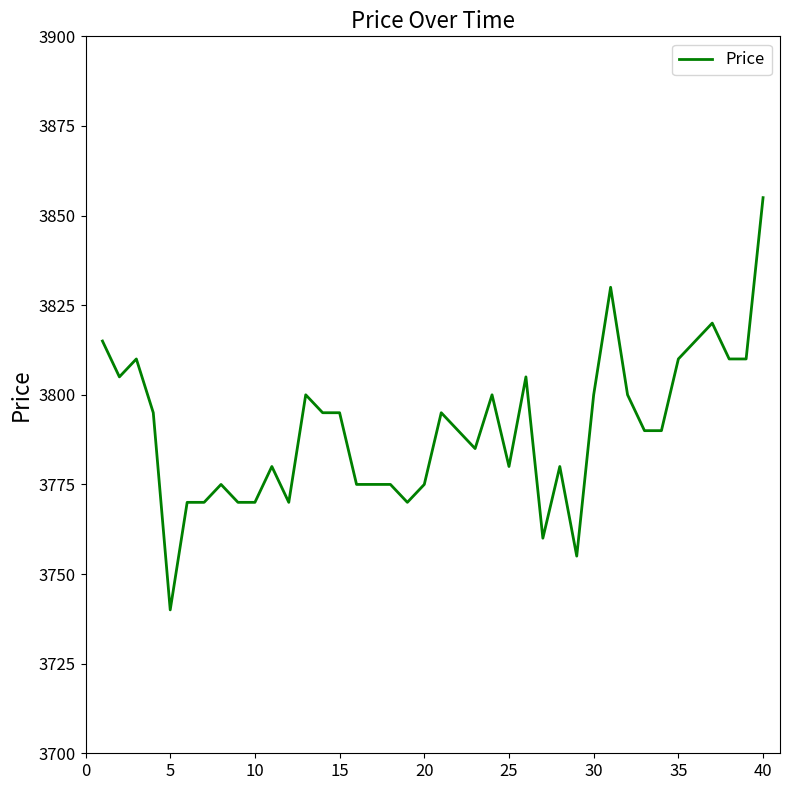

What is the maximum value shown in the chart?

3855